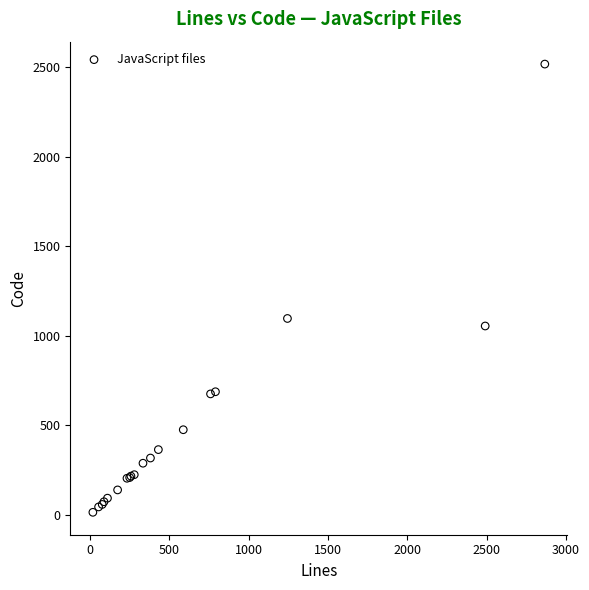

What Y value in the scatter plot is closest to 1265?

1096